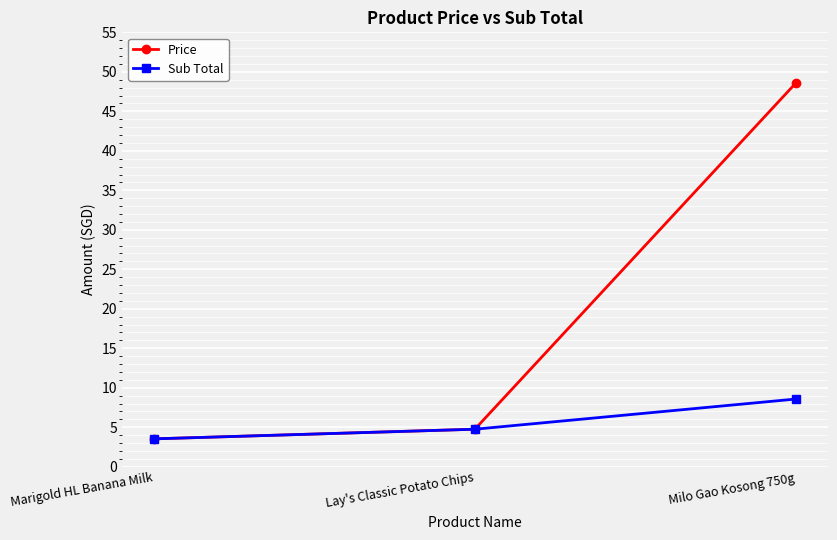

Reading right to left, list all the values displayed in this chart.

Price: Milo Gao Kosong 750g=48.6	Lay's Classic Potato Chips=4.8	Marigold HL Banana Milk=3.5
Sub Total: Milo Gao Kosong 750g=8.6	Lay's Classic Potato Chips=4.8	Marigold HL Banana Milk=3.5